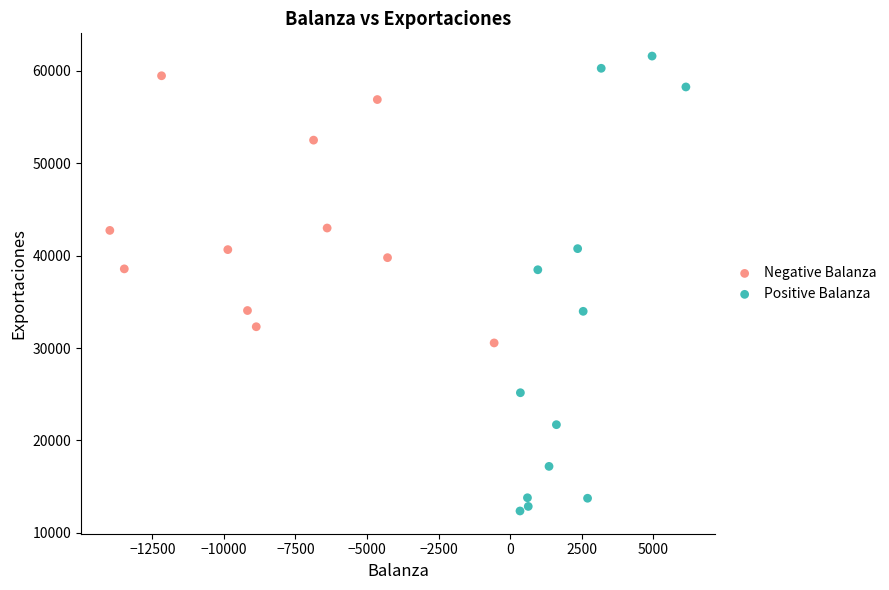

Which series has the largest Y range (max minus min)?

Positive Balanza